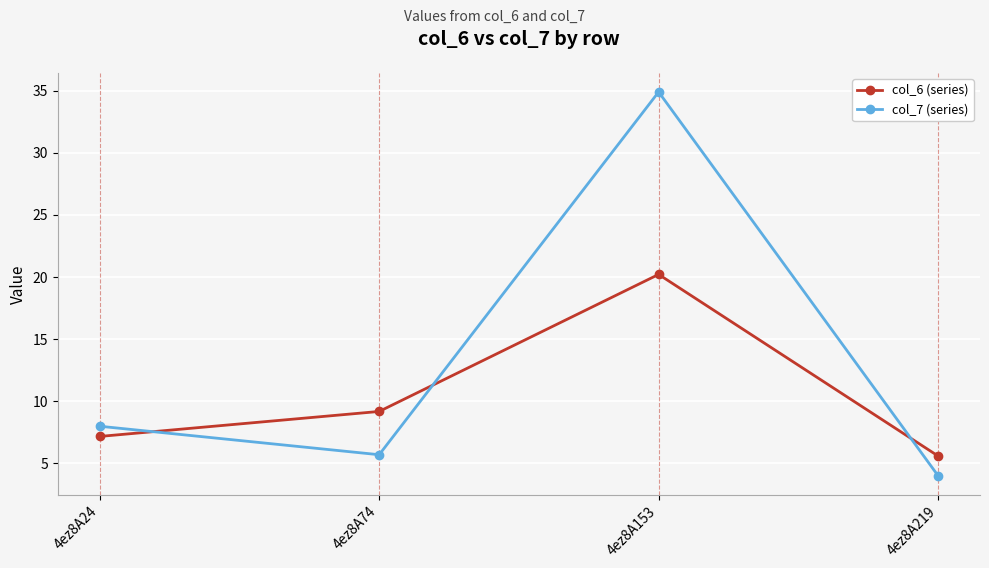

How many data points in col_6 (series) are above 9?

2